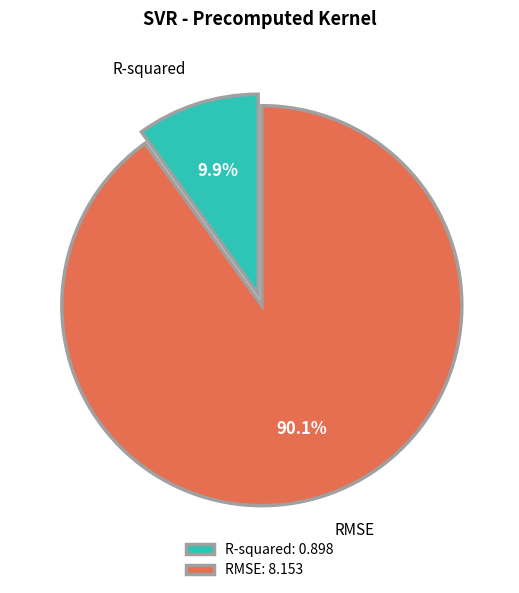

What portion of the pie excludes R-squared?

90.1%